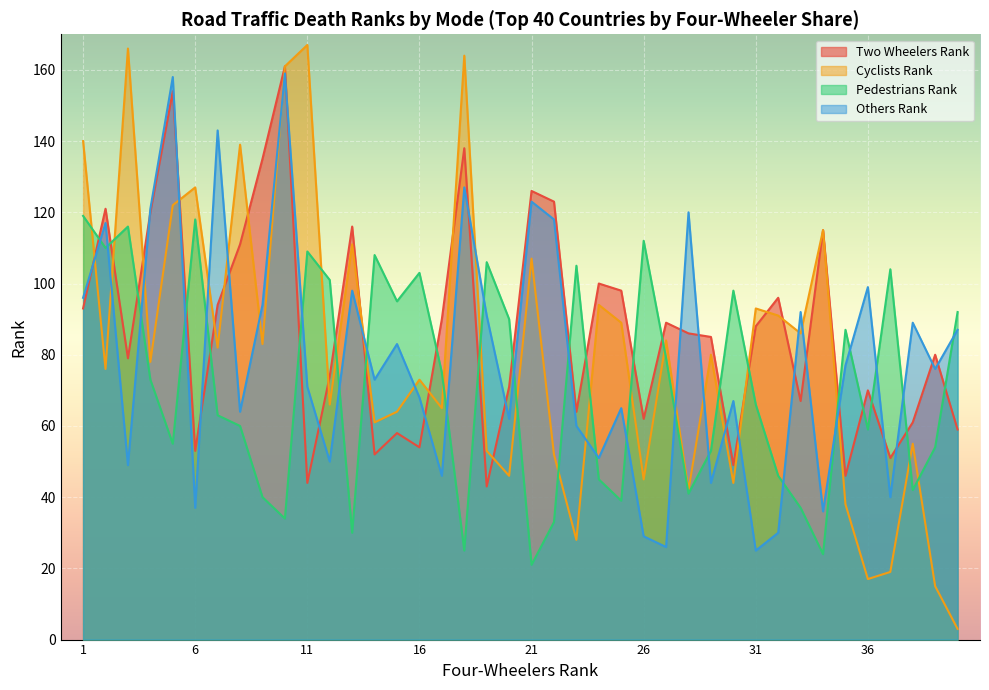

Reading left to right, list all the values displayed in this chart.

Two_Wheelers_Rank: 93	121	79	120	154	53	94	111	135	161	44	74	116	52	58	54	90	138	43	71	126	123	64	100	98	62	89	86	85	49	88	96	67	115	46	70	51	61	80	59
Cyclists_Rank: 140	76	166	78	122	127	82	139	83	161	167	66	111	61	64	73	65	164	53	46	107	52	28	94	89	45	84	42	80	44	93	91	86	115	38	17	19	55	15	3
Pedestrians_Rank: 119	110	116	73	55	118	63	60	40	34	109	101	30	108	95	103	75	25	106	90	21	33	105	45	39	112	79	41	53	98	66	46	37	24	87	59	104	42	54	92
Others_Rank: 96	117	49	121	158	37	143	64	94	159	71	50	98	73	83	68	46	127	91	62	123	118	60	51	65	29	26	120	44	67	25	30	92	36	77	99	40	89	76	87